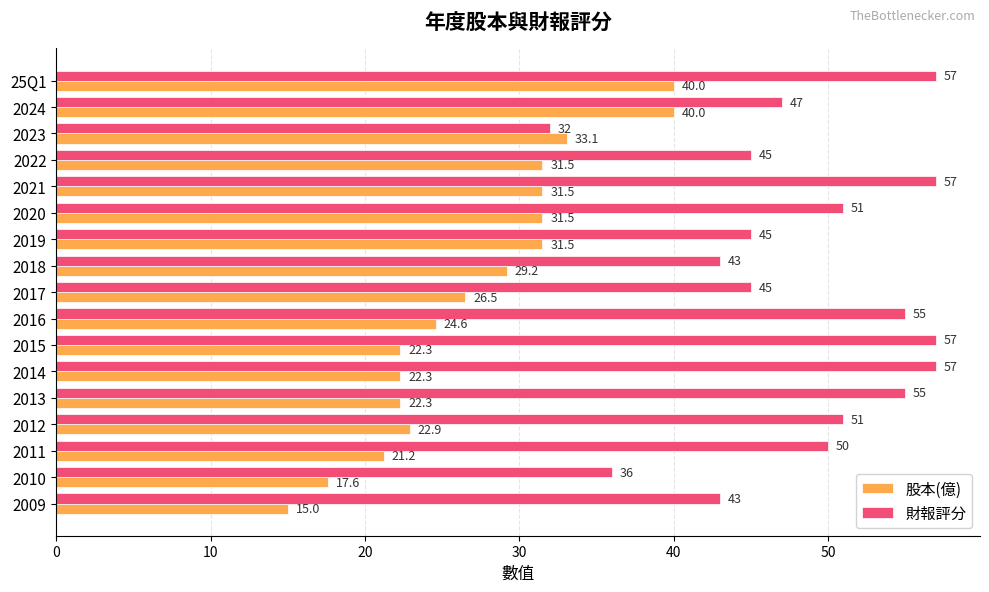

The value of 股本(億) at 2019 is 11.6. True or false?

False